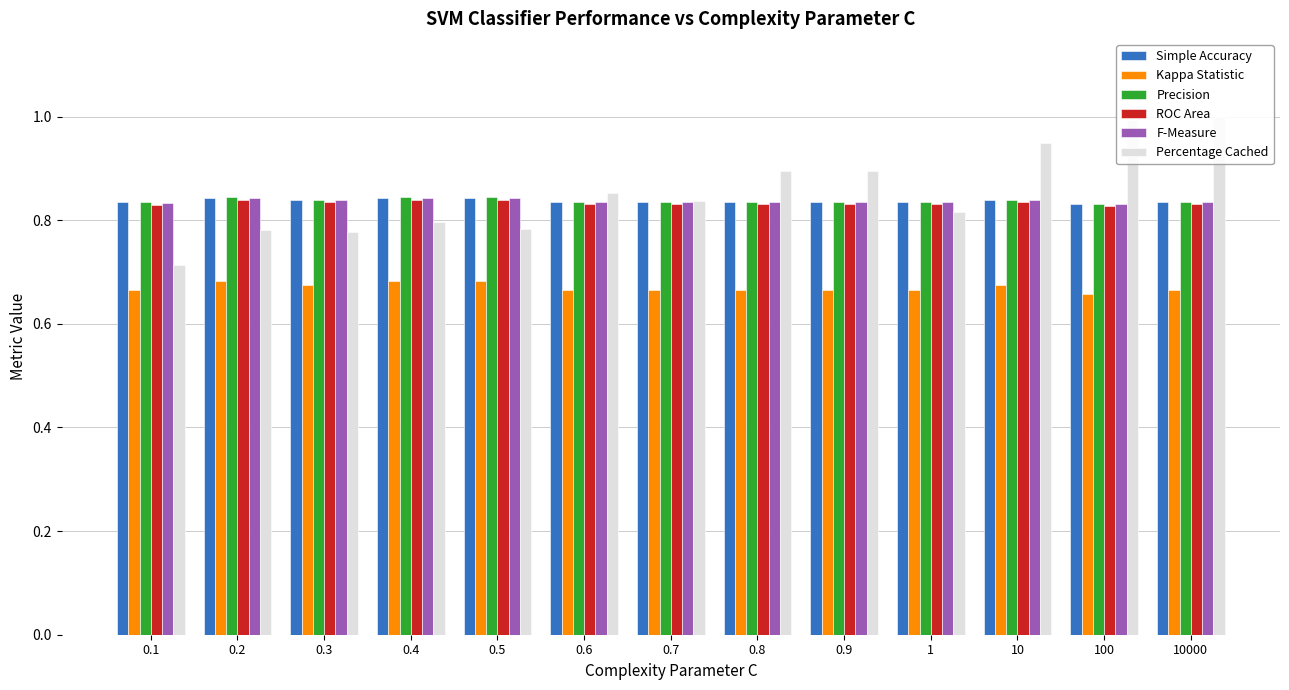

What are all the series names shown in the legend?

Simple Accuracy, Kappa Statistic, Precision, ROC Area, F-Measure, Percentage Cached